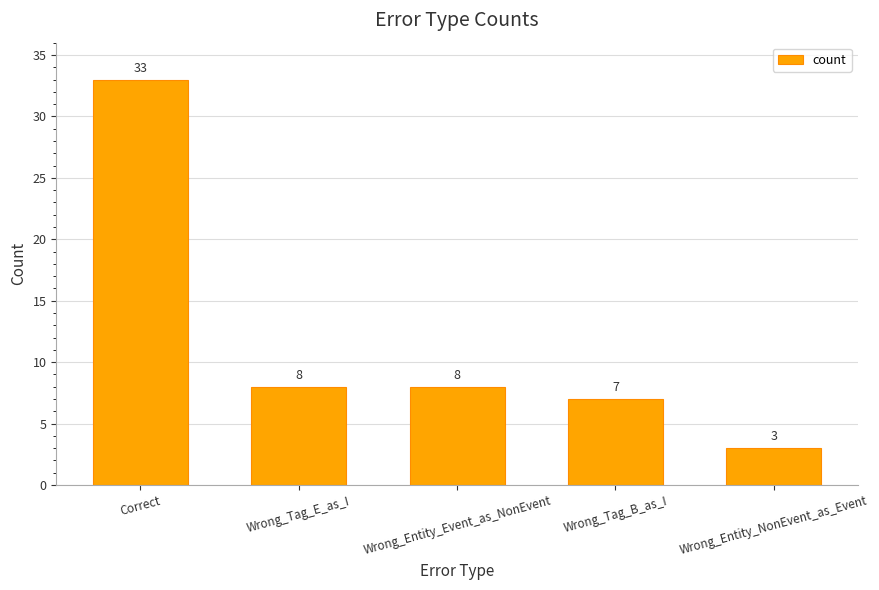

Reading left to right, list all the values displayed in this chart.

33	8	8	7	3